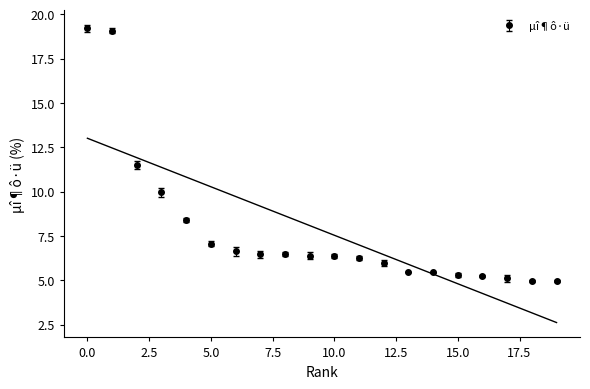

What is the minimum value shown in the chart?

5.0